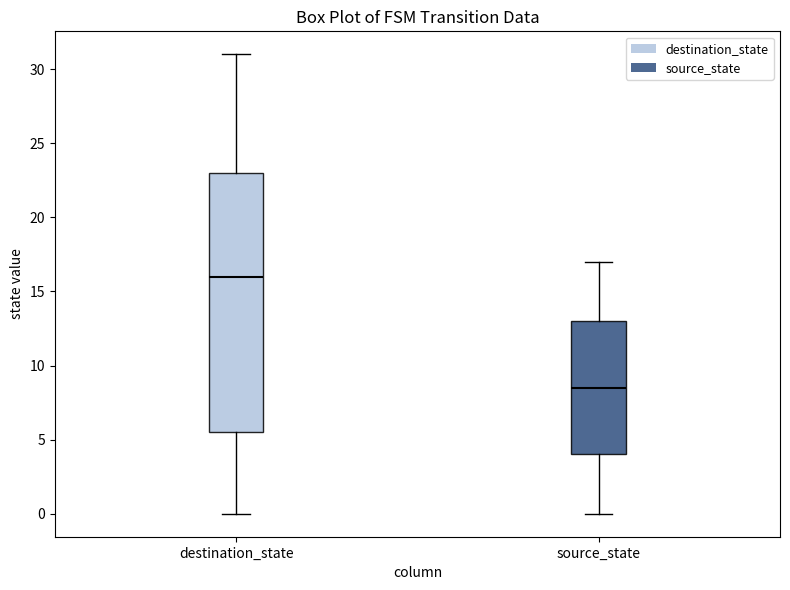

Reading left to right, transcribe this box plot: for each box, give where its median line is, the range the box spans, and where its two whiskers end, as read against the y-axis. The values are not printed on the chart, so give them approximately, as read against the axis.

destination_state: median 16.0, box 5.5 to 23.0, whiskers 0.0 to 31.0
source_state: median 8.5, box 4.0 to 13.0, whiskers 0.0 to 17.0